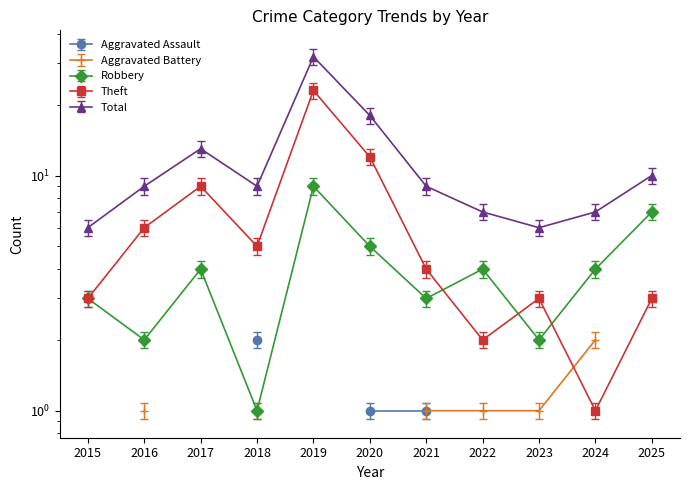

Which category has the lowest value across all series?

2018